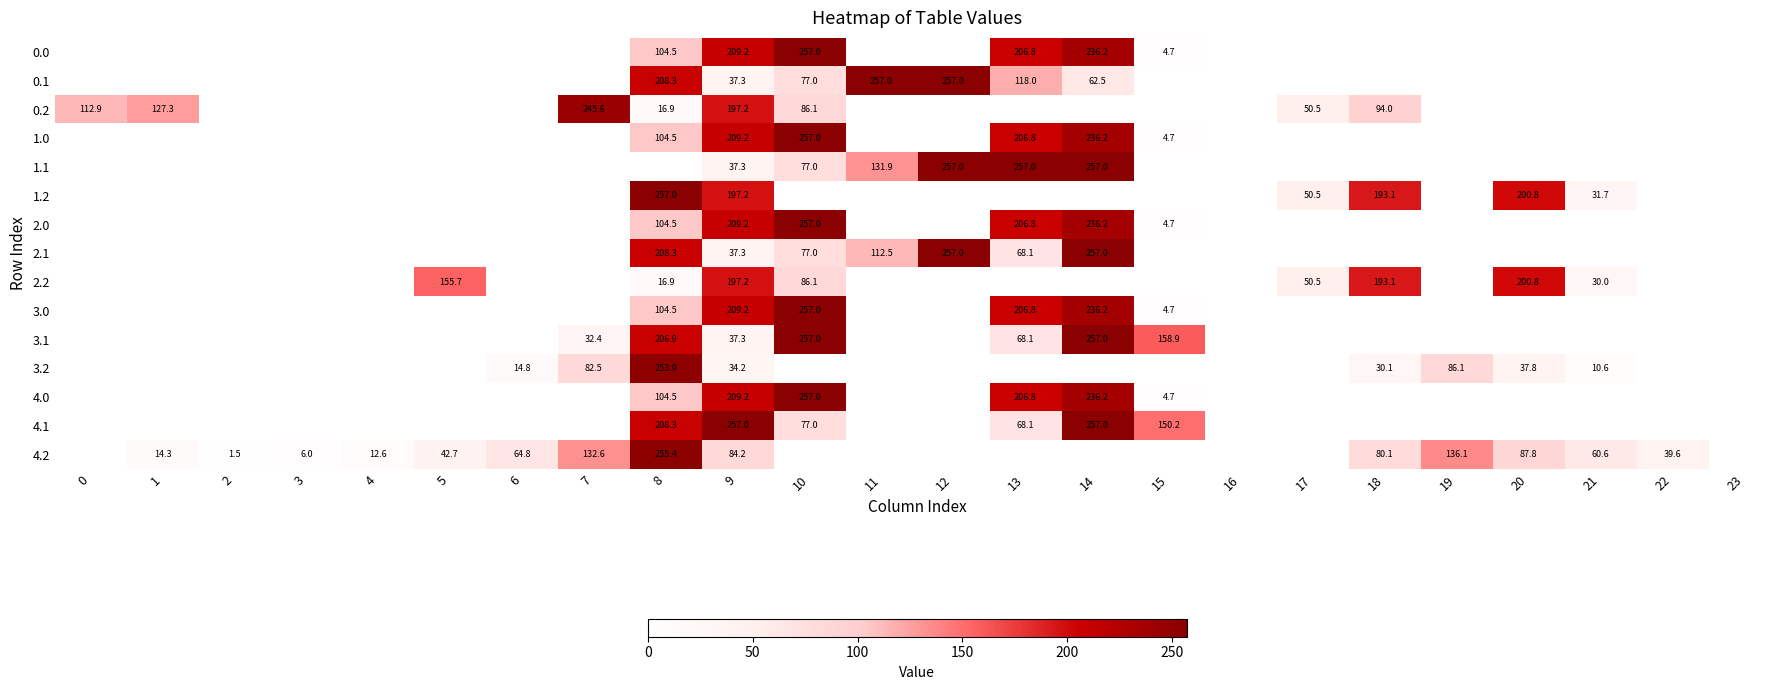

The 2.0 series shows 257.0 at 10. True or false?

True